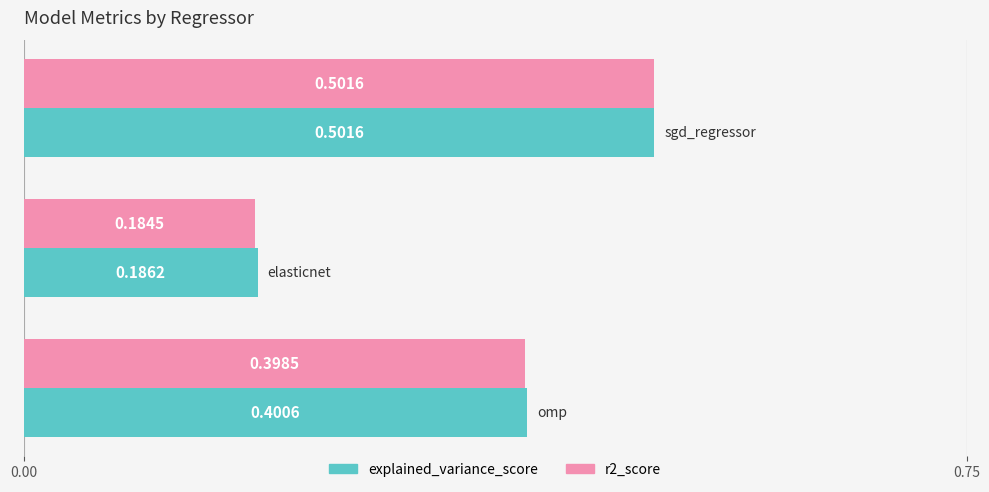

At how many categories does at least one series exceed 0?

3